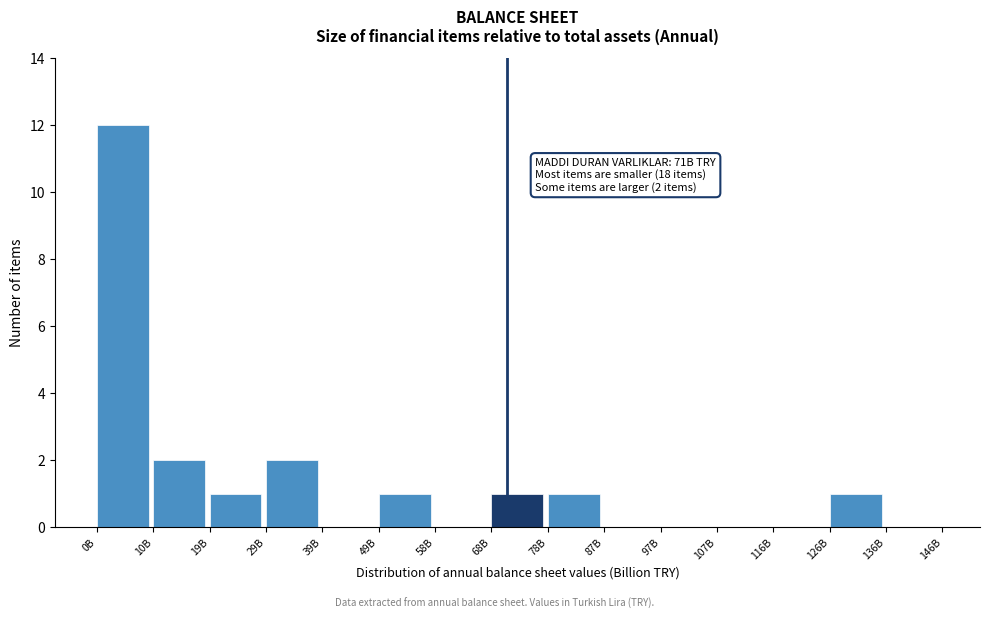

Reading left to right, list all the values displayed in this chart.

0B=12	10B=2	19B=1	29B=2	39B=0	49B=1	58B=0	68B=1	78B=1	87B=0	97B=0	107B=0	116B=0	126B=1	136B=0